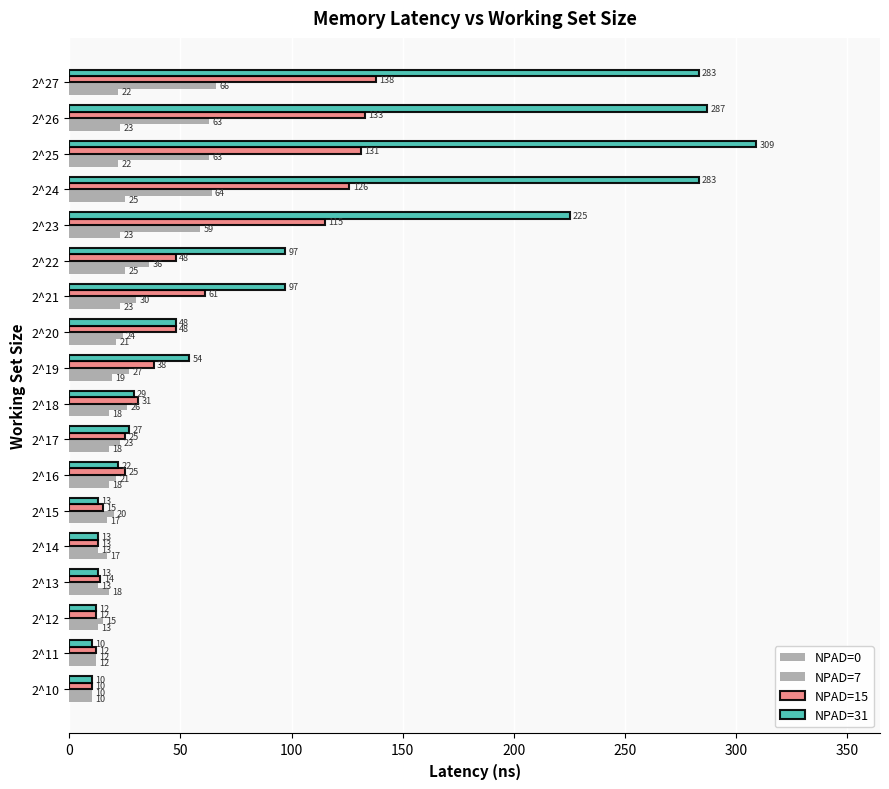

How many categories are shown in the chart?

18